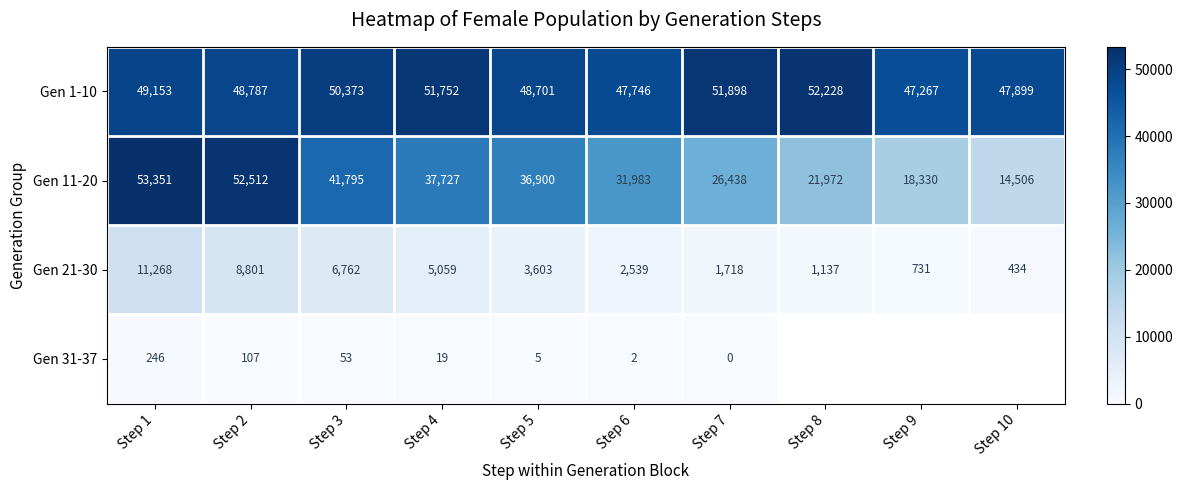

At which label does Gen 11-20 first exceed 36900?

Step 1